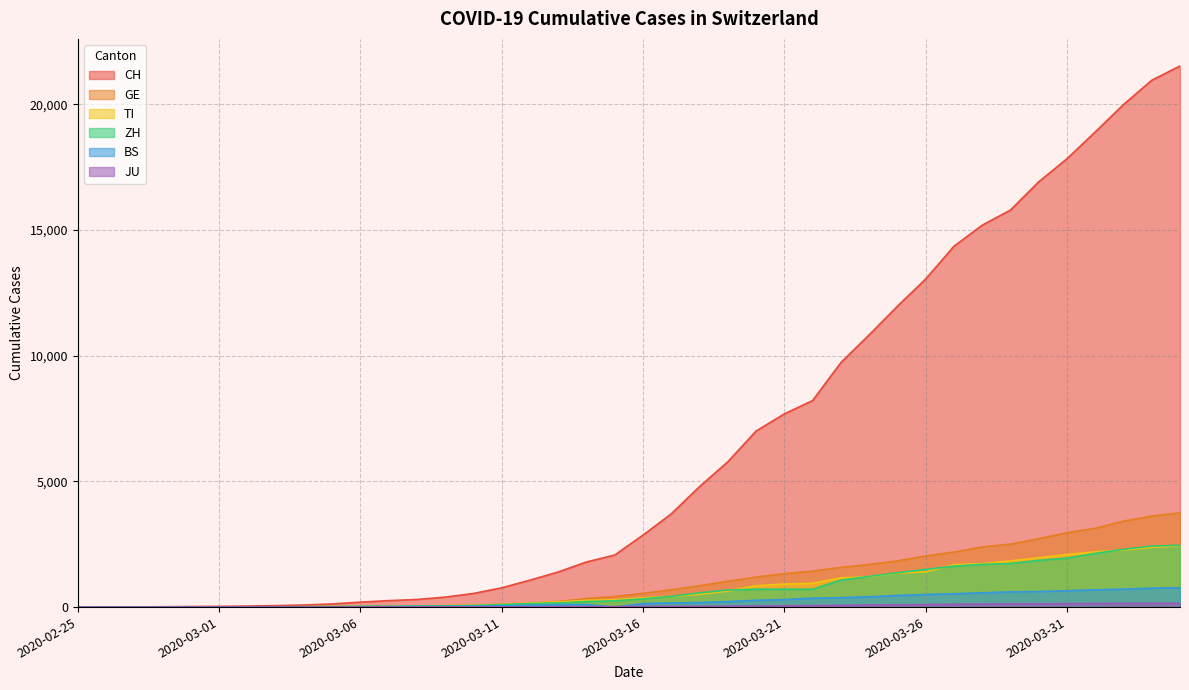

Reading left to right, extract all data points from this chart.

CH: 0	2	6	13	23	29	40	59	83	125	197	257	303	396	542	766	1072	1398	1795	2072	2864	3710	4793	5781	7005	7686	8217	9725	10829	11968	13052	14354	15193	15796	16918	17837	18903	19992	20960	21530
GE: 0	1	1	4	8	9	10	13	14	17	25	38	40	56	76	109	150	222	340	423	544	692	848	1027	1194	1331	1430	1582	1699	1837	2033	2190	2393	2505	2721	2958	3137	3420	3621	3753
TI: 0	1	1	1	2	2	4	8	13	25	28	41	49	61	75	108	163	206	265	293	368	426	511	638	849	916	945	1162	1209	1354	1401	1688	1727	1837	1962	2091	2195	2271	2377	2442
ZH: 0	2	2	2	6	7	10	13	15	23	29	34	40	49	62	101	140	163	218	250	326	429	568	679	711	711	711	1073	1221	1368	1500	1627	1701	1733	1859	1947	2136	2300	2428	2461
BS: 0	0	1	1	1	1	1	3	3	8	15	21	24	28	33	49	73	92	100	0	143	164	181	220	270	297	356	374	410	462	501	530	569	605	617	653	687	714	754	767
JU: 0	0	1	1	1	1	1	2	2	4	4	5	5	7	7	7	12	17	18	19	25	29	32	36	44	54	61	69	82	92	100	114	119	127	128	140	145	149	149	154